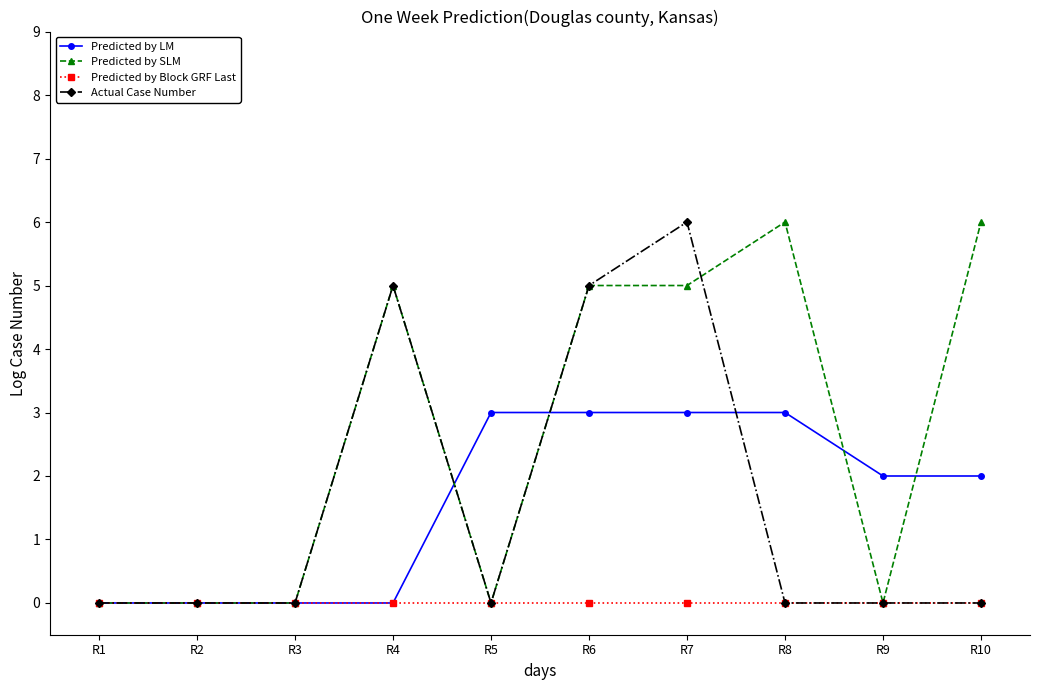

True or false: Actual Case Number has more than 0 interior local peaks.

True